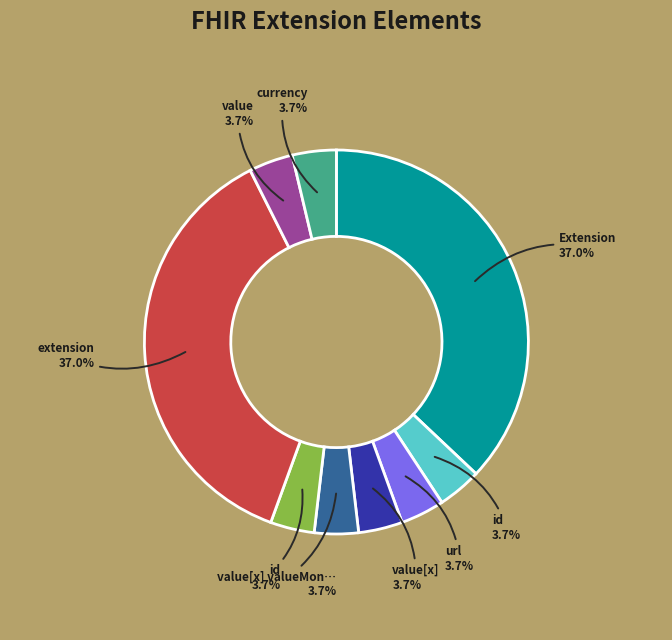

To the nearest percent, what is the average slice percentage?

11%